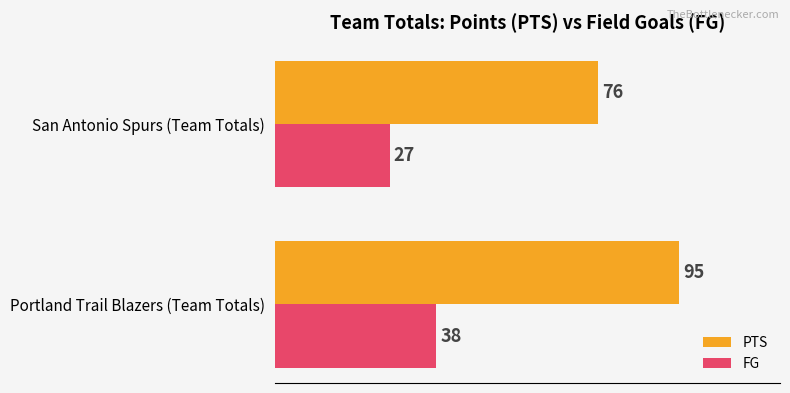

Where is FG nearest to the value 32?

San Antonio Spurs (Team Totals)